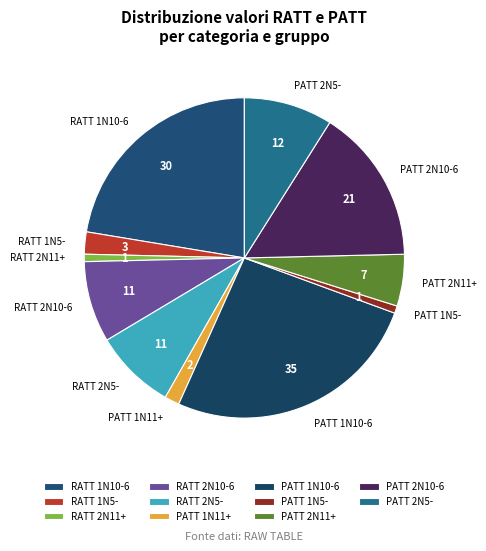

How many segments does this pie chart have?

11